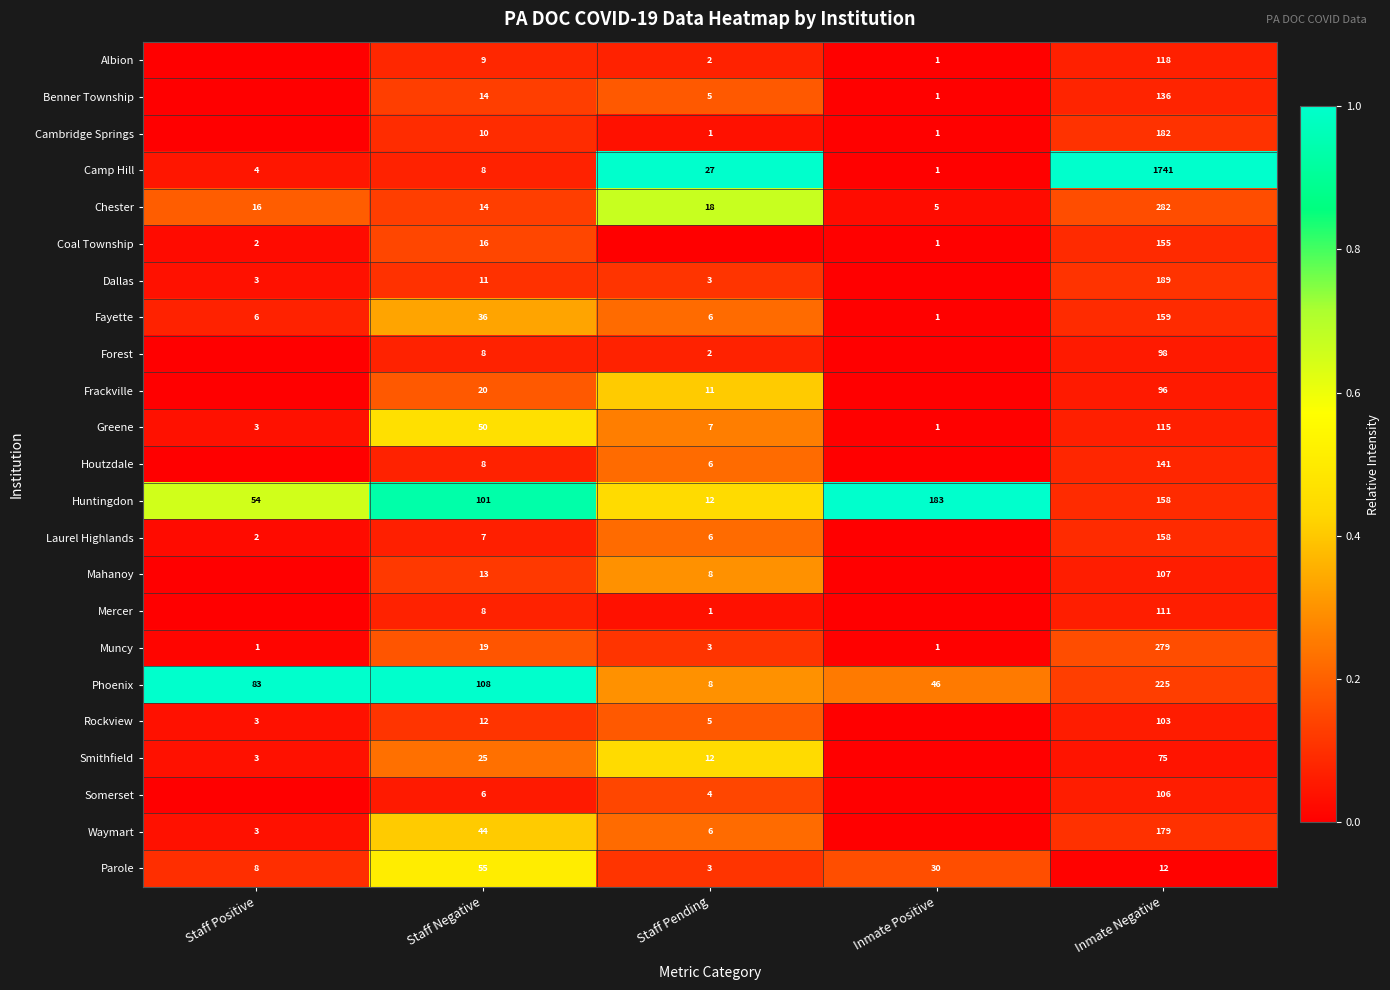

Read the Camp Hill value at Staff Pending, to the nearest 50.

50